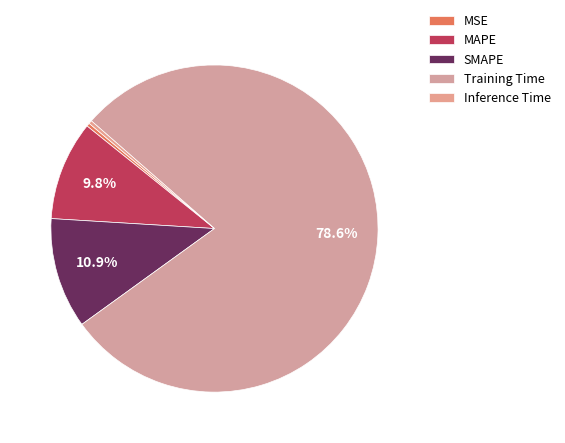

Between Inference Time and SMAPE, which is larger?

SMAPE